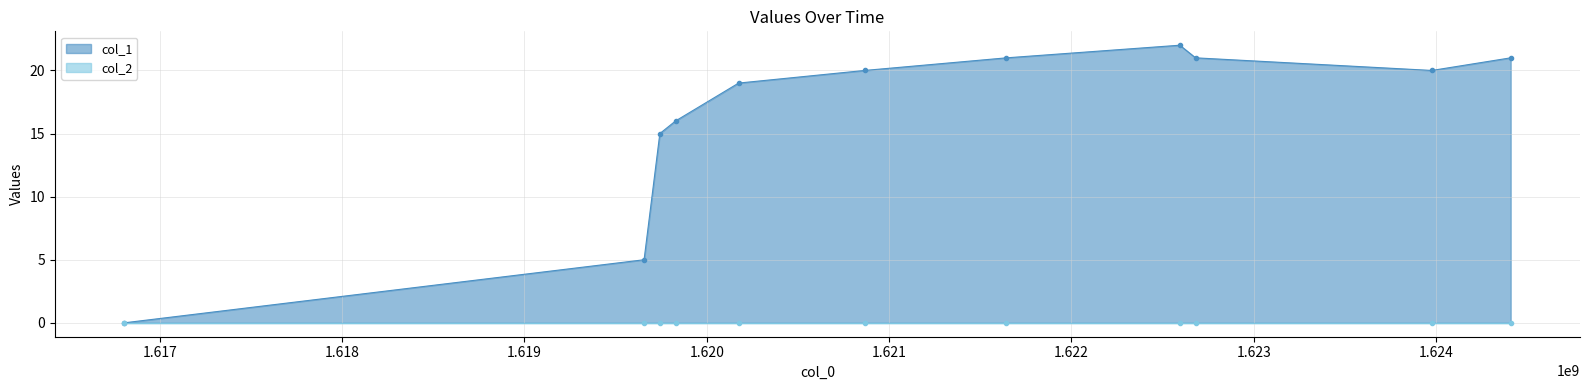

The chart shows a value of 15 at 1619742758. True or false?

True